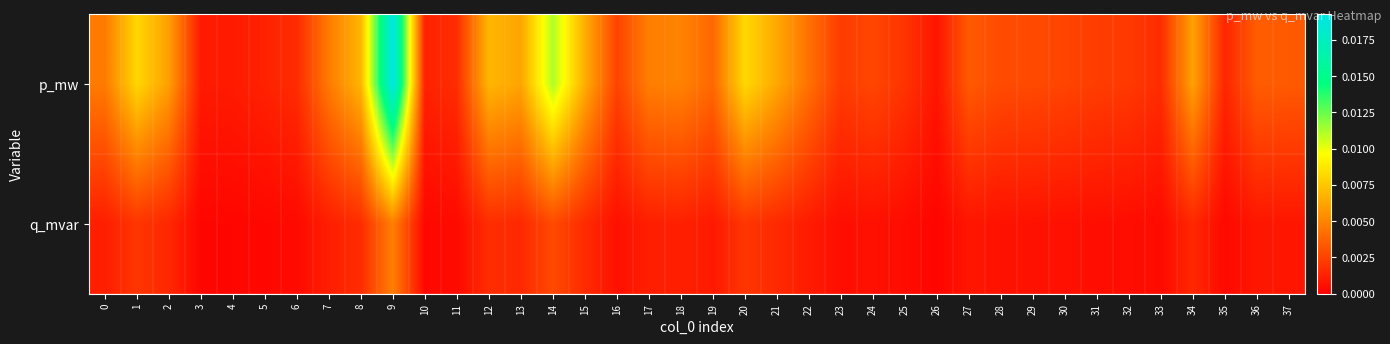

Count the number of categories in the chart.

38